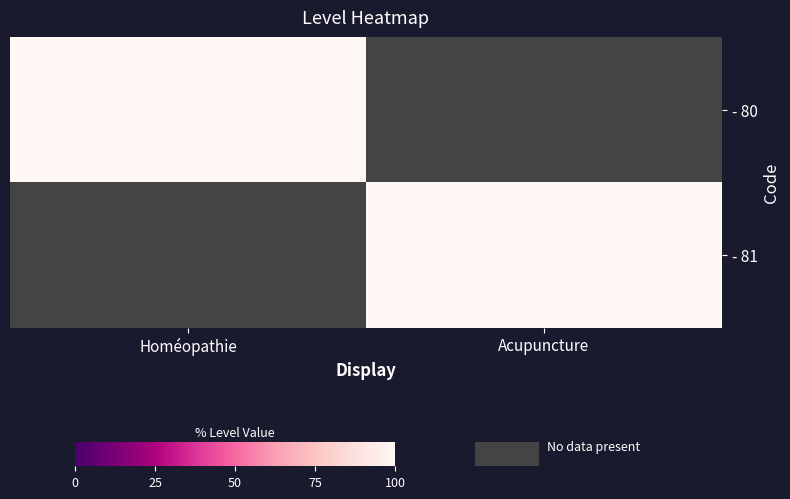

Which series has the largest total across all categories?

- 80